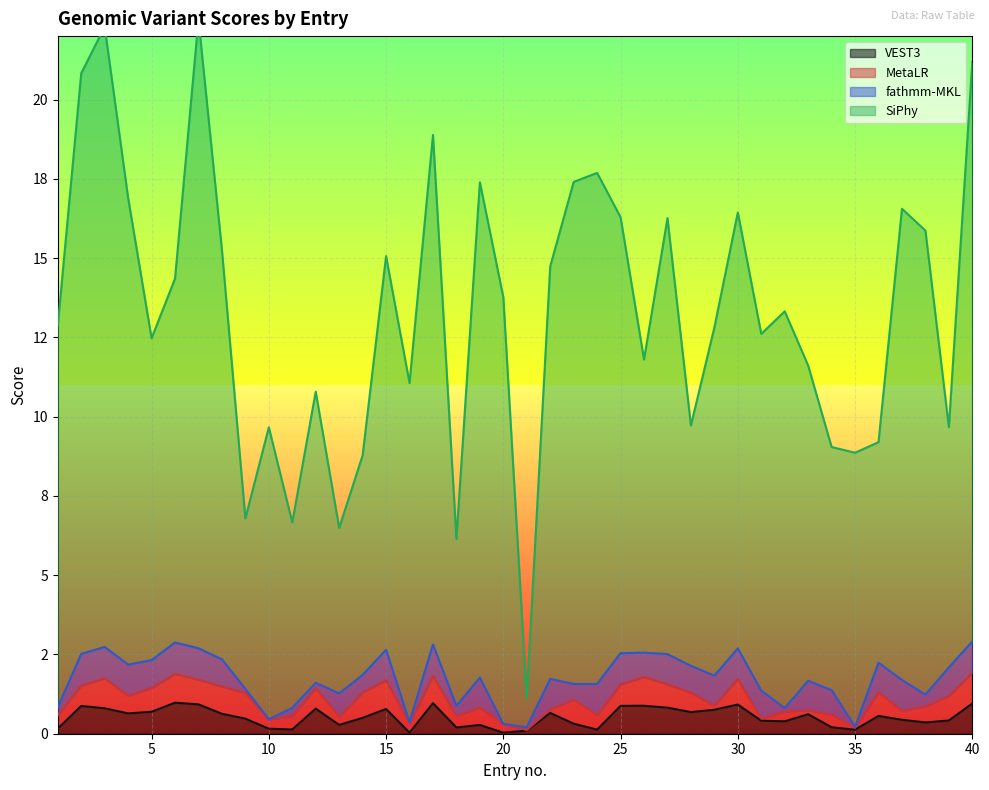

What is the difference between the SiPhy values at 23 and 22?

2.7